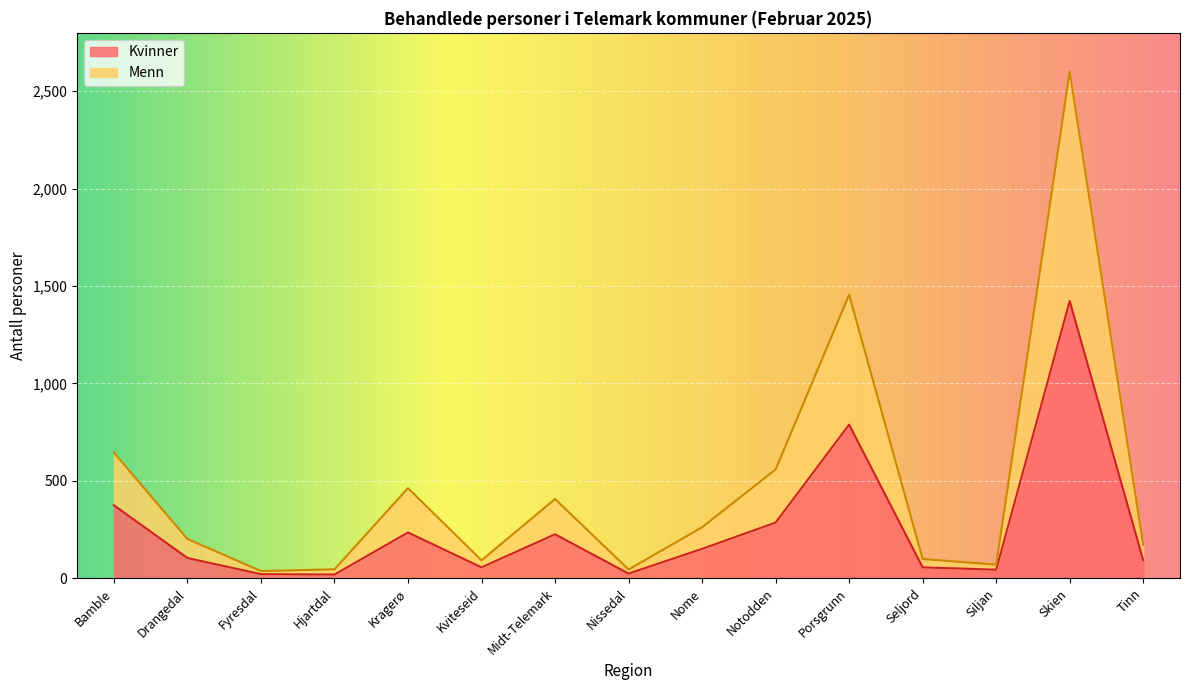

At Midt-Telemark, list the series in order from largest to smallest.

Menn, Kvinner